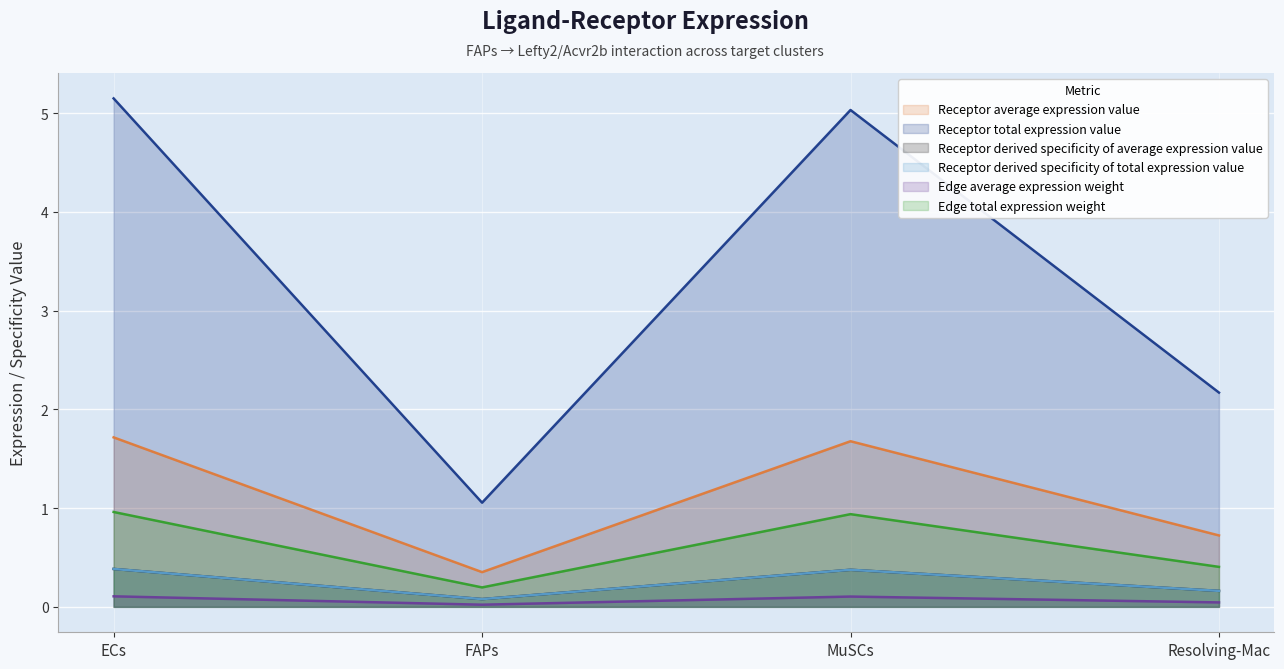

What is the label of the 3rd point from the left?

MuSCs